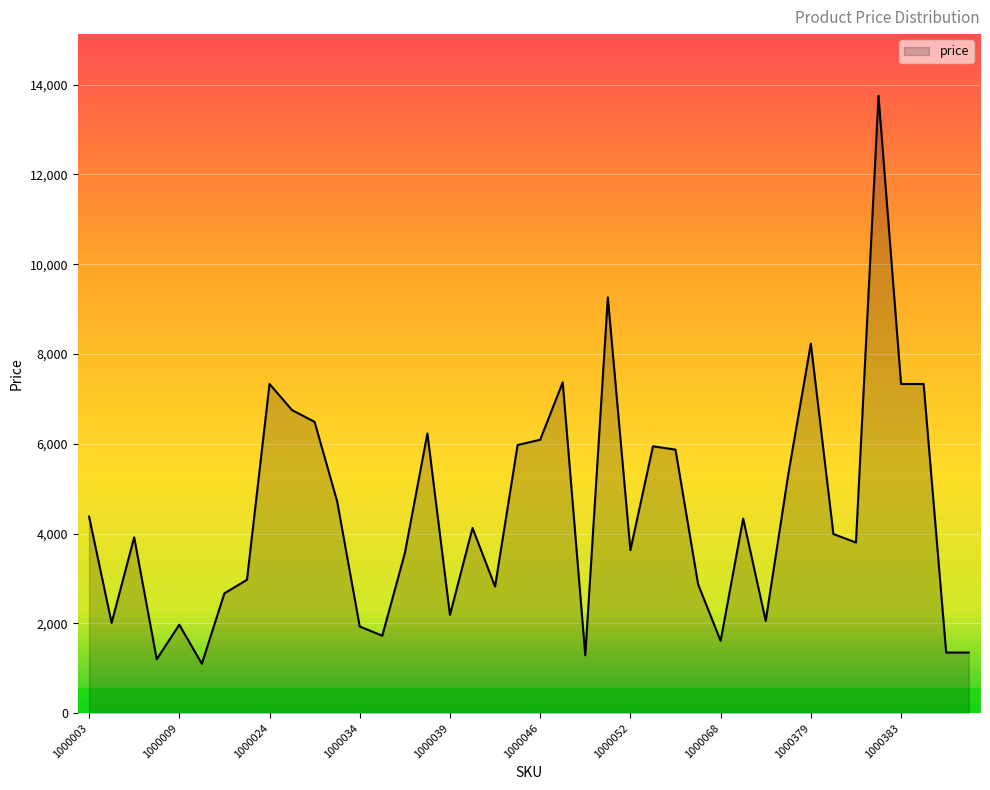

What is the difference between the maximum and minimum values?

12649